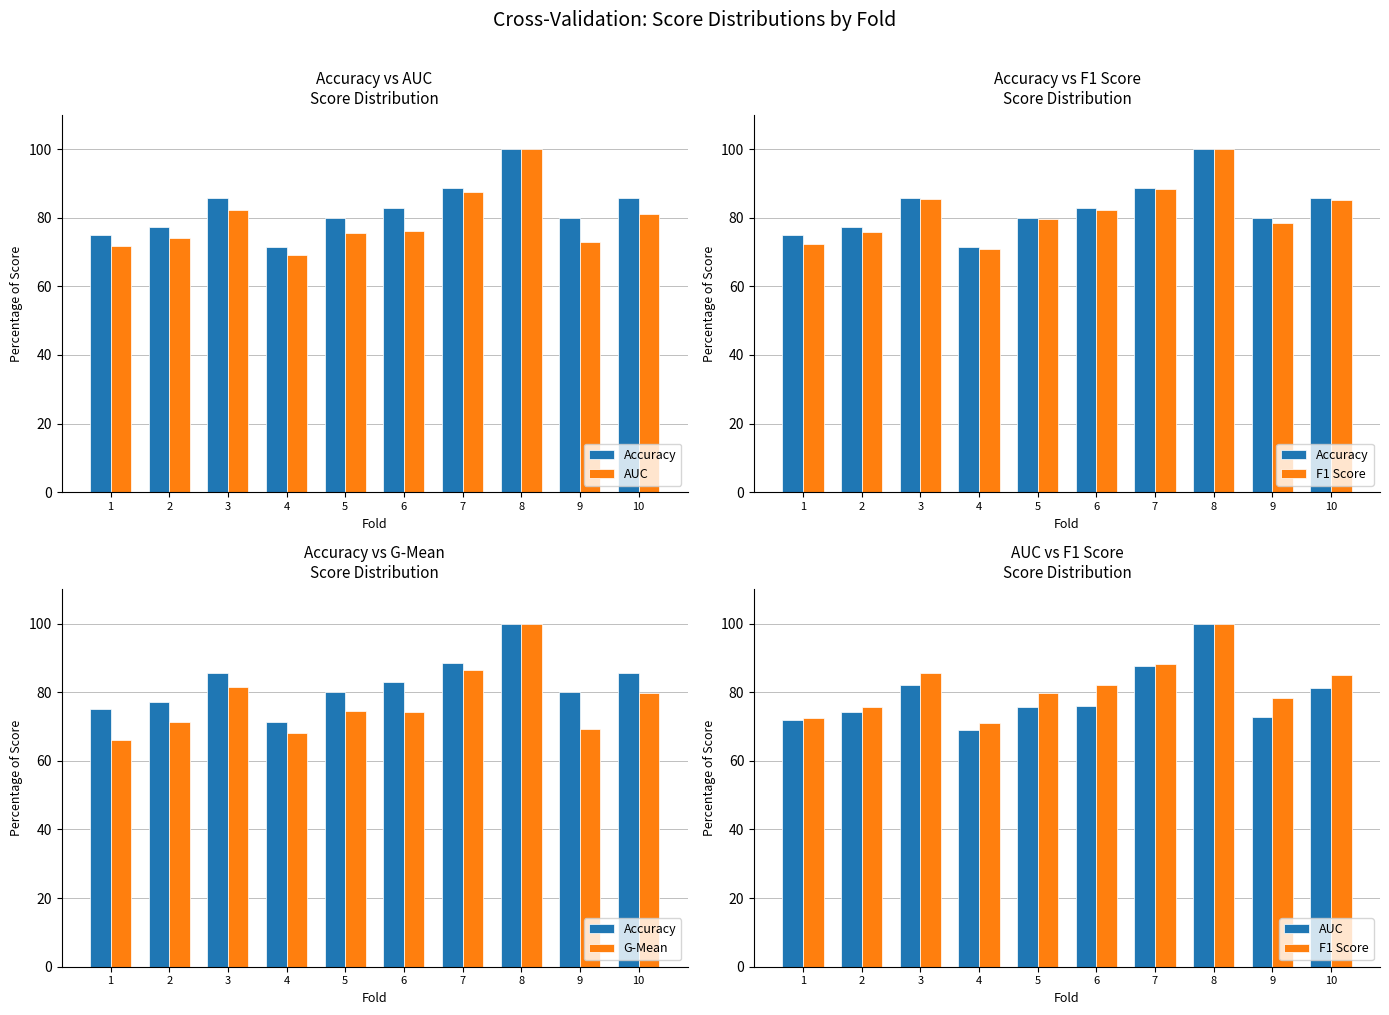

Is the value of Accuracy at 2 greater than the value of F1 Score at 5?

No